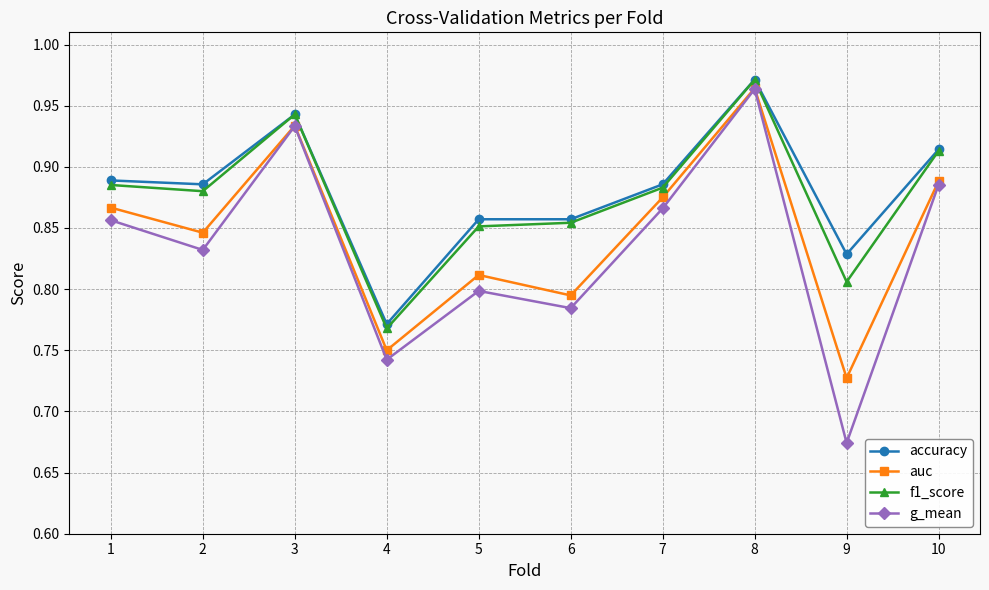

Rank the categories by auc value from lowest to highest.

9, 4, 6, 5, 2, 1, 7, 10, 3, 8